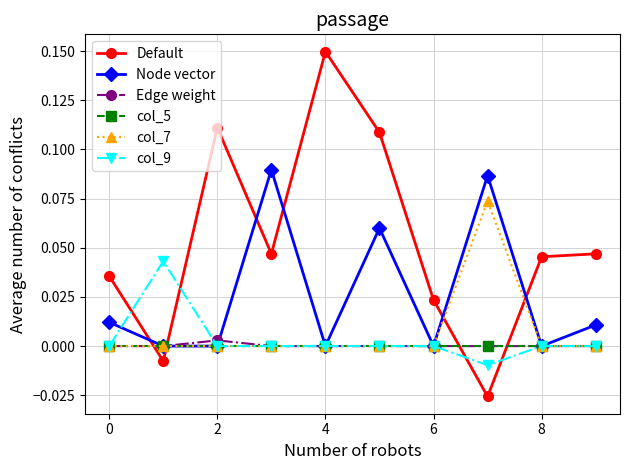

True or false: col_5 and Default cross at least once.

True